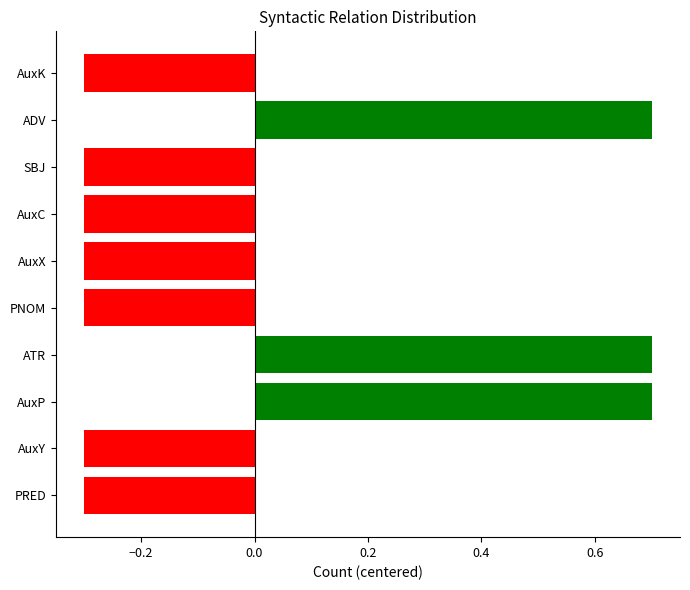

How many values are below zero?

7